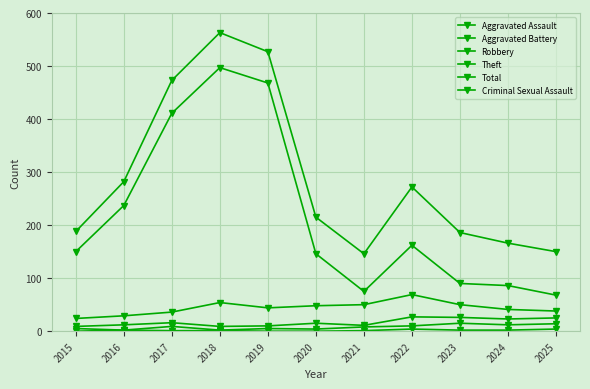

How many values in the Theft series are below 150?

5